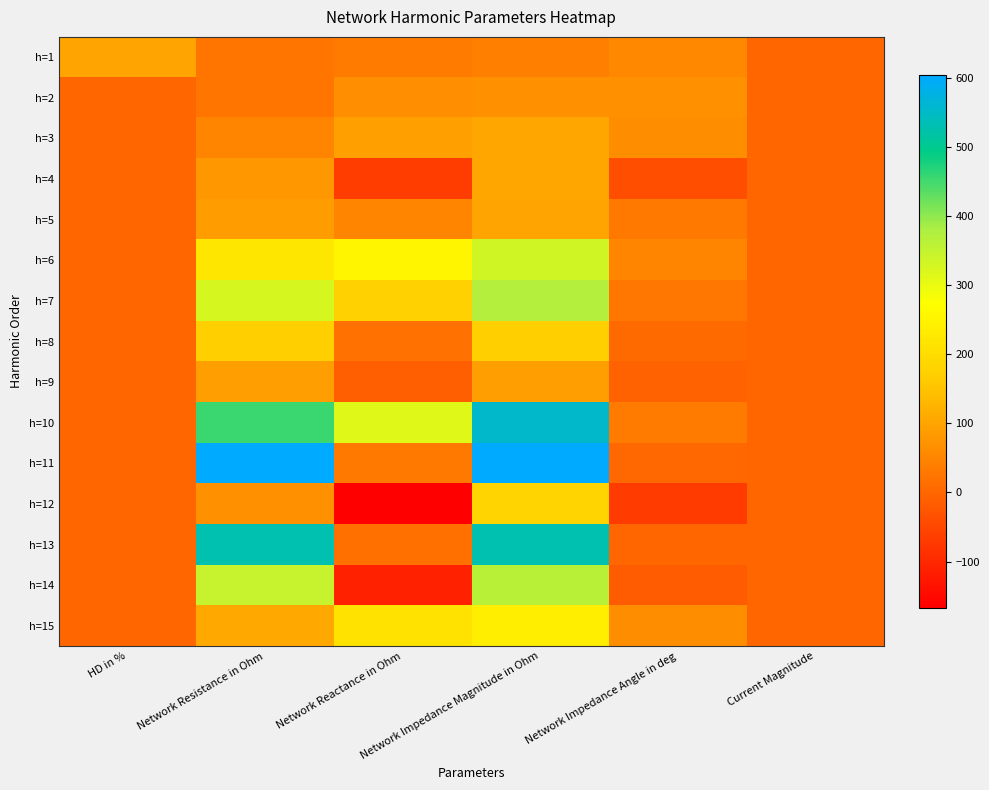

What is the difference between the highest and lowest values at Network Impedance Angle in deg?

137.6